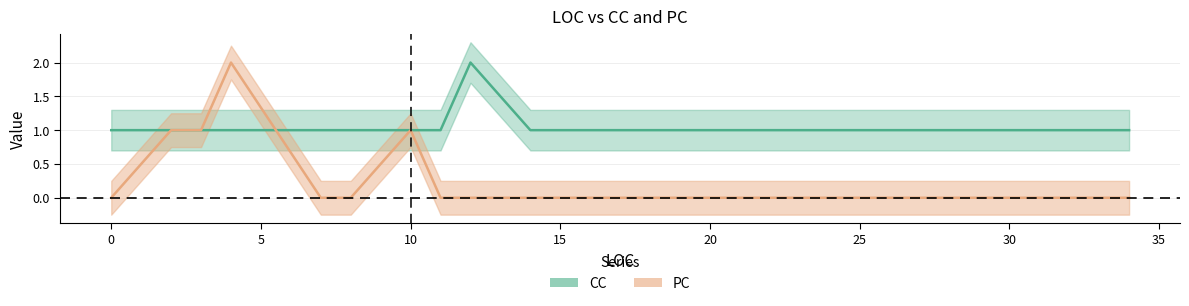

What is the value of the CC point at the 3rd from the left?

1